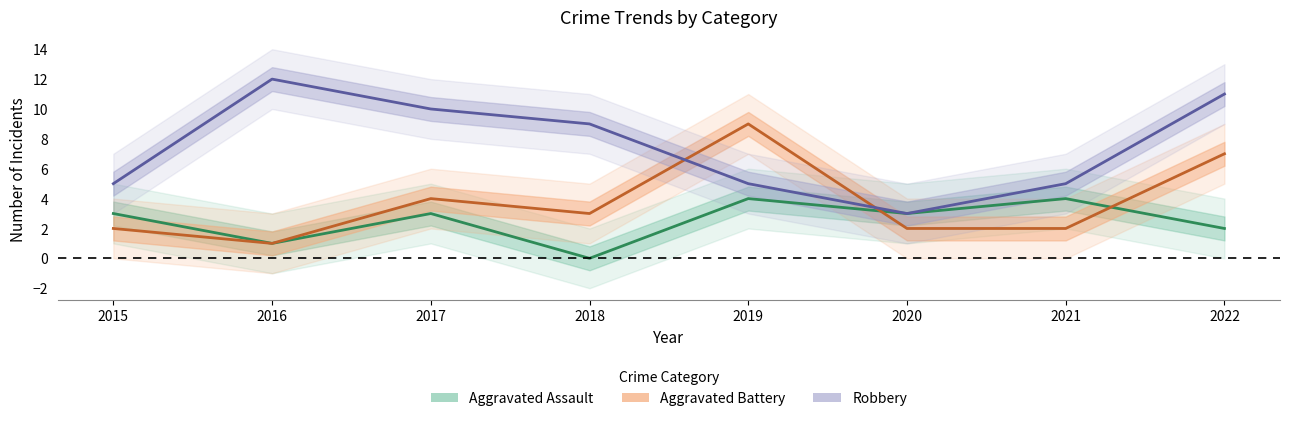

Does the chart display data point markers on the line(s)?

No